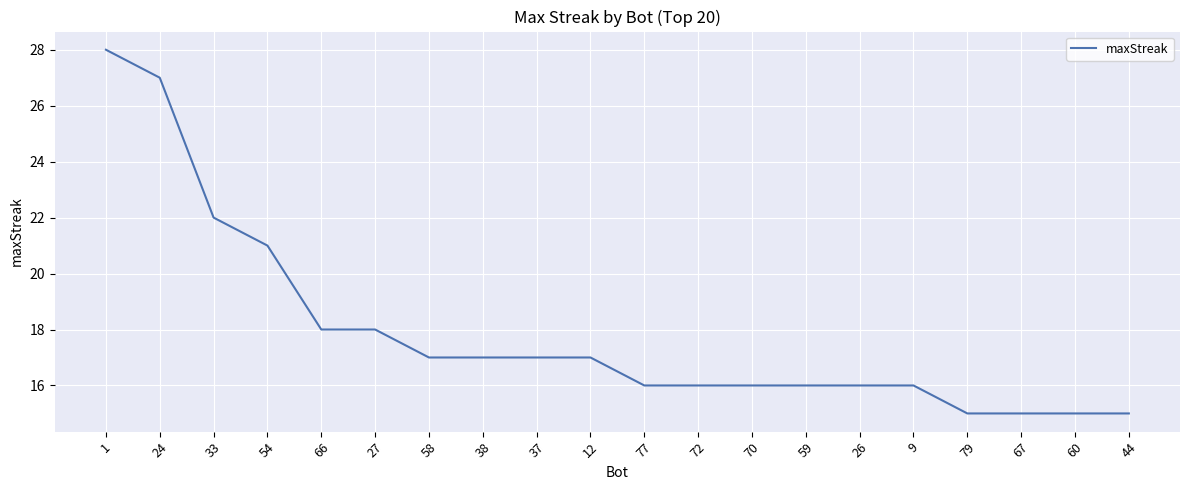

Reading left to right, what are all the values shown in this chart?

1=28	24=27	33=22	54=21	66=18	27=18	58=17	38=17	37=17	12=17	77=16	72=16	70=16	59=16	26=16	9=16	79=15	67=15	60=15	44=15